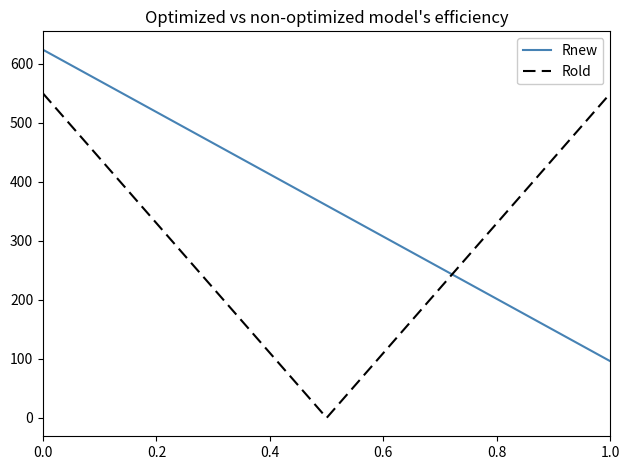

Rank the series by their maximum value, from lowest to highest.

Rold, Rnew